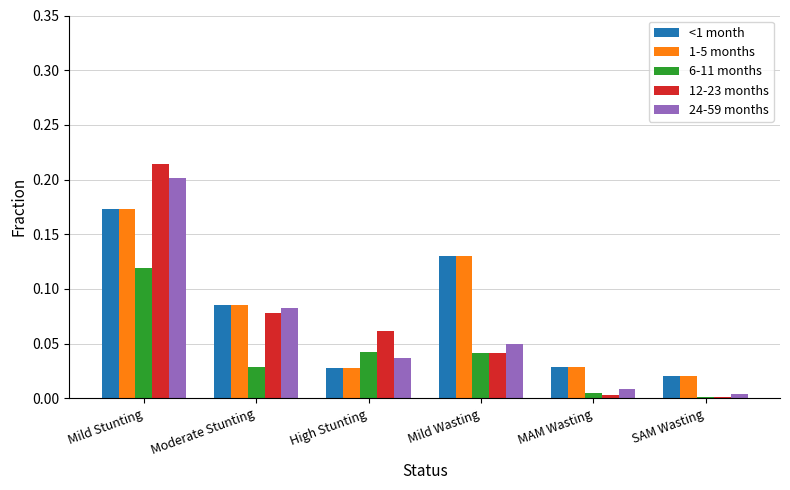

How many bars are there in total?

30